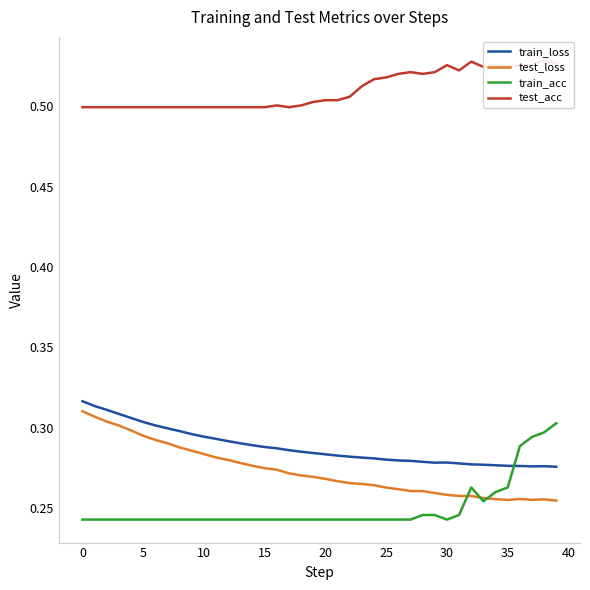

True or false: test_acc has more than 1 points higher than both neighbors.

True